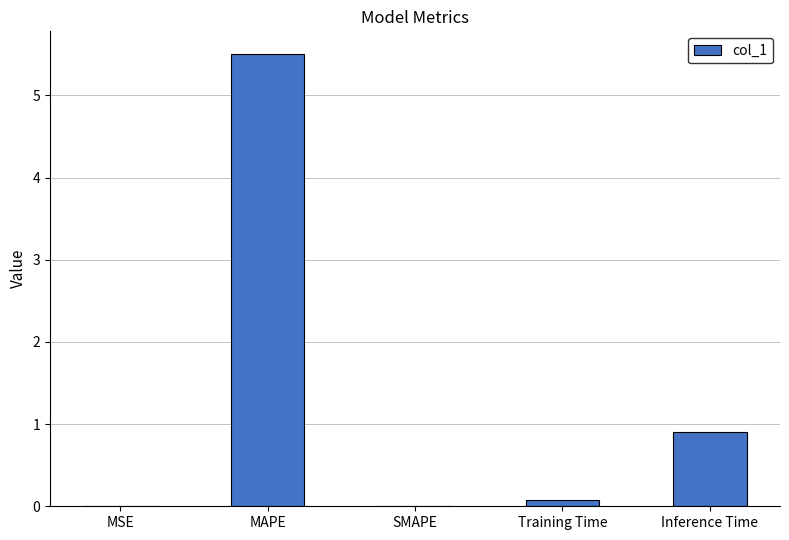

What is the average value?

1.3